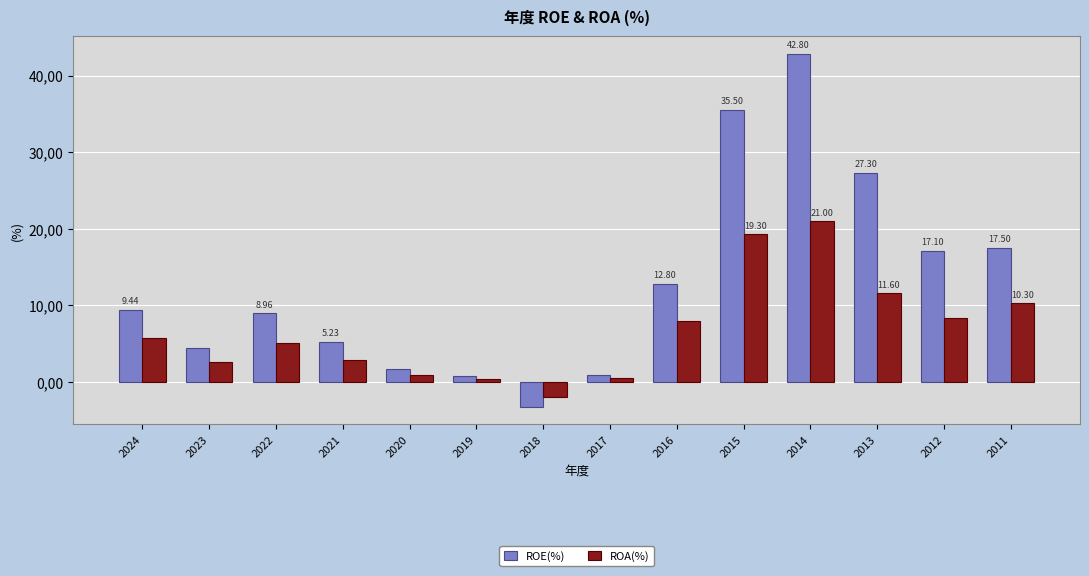

Does the chart contain any negative values?

Yes